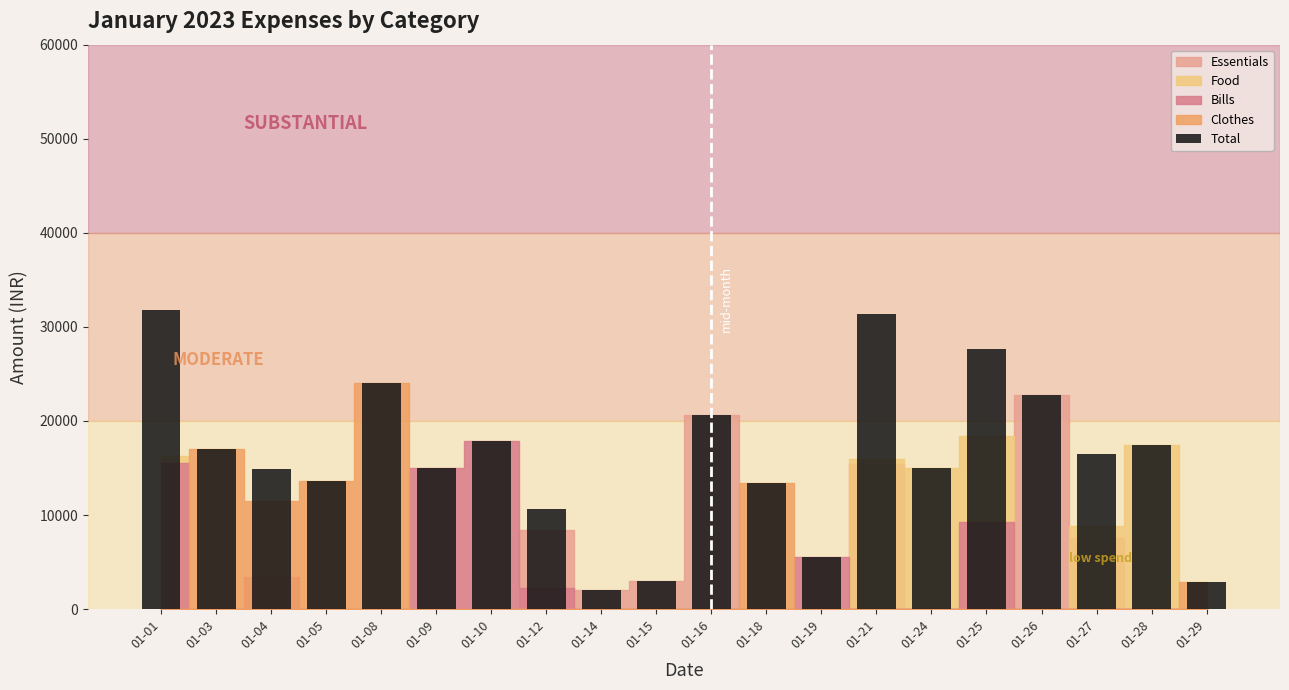

At which label does the data first exceed 16464?

01-01